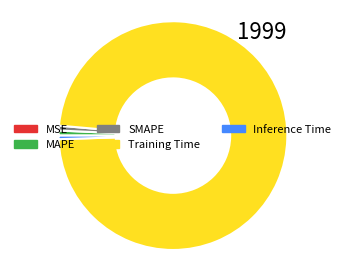

Does Inference Time represent more than half of the total?

No